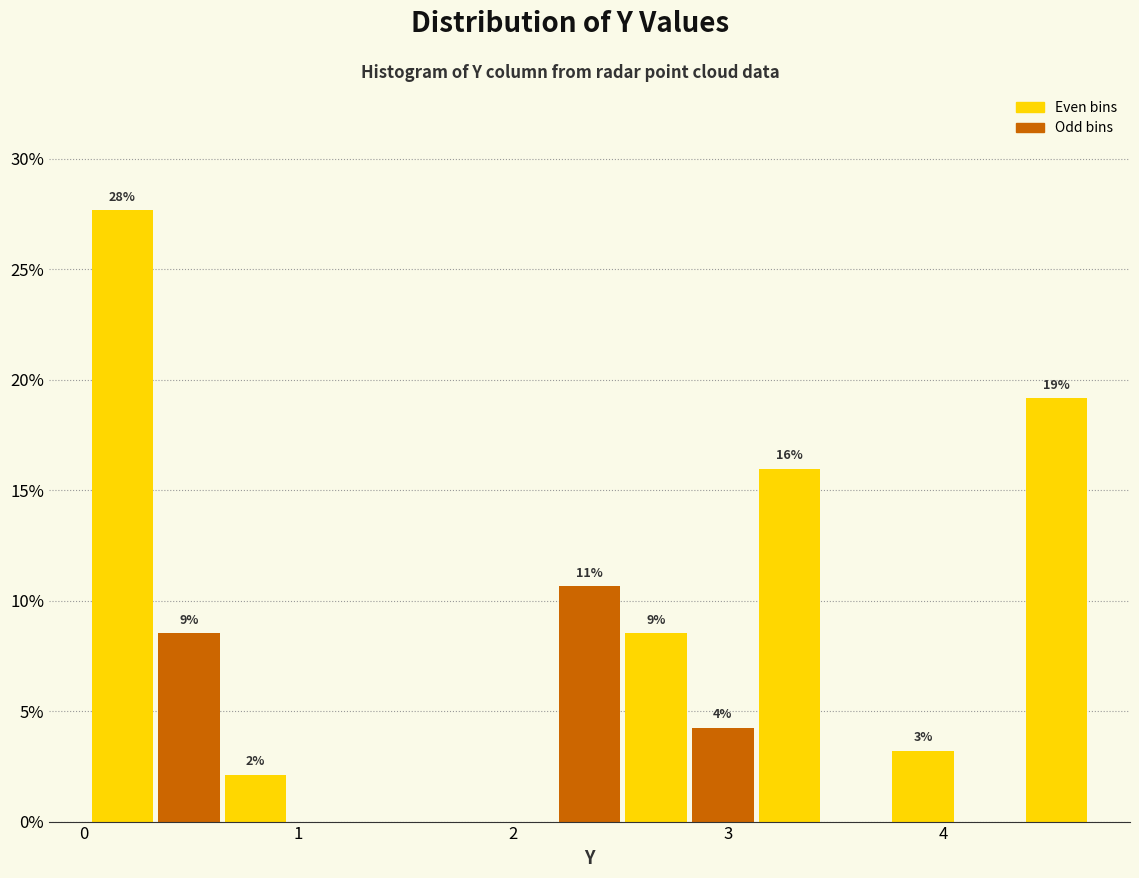

Around what value on the x-axis is the tallest bar? Give the approximate position of its centre, as read against the axis.

0.2